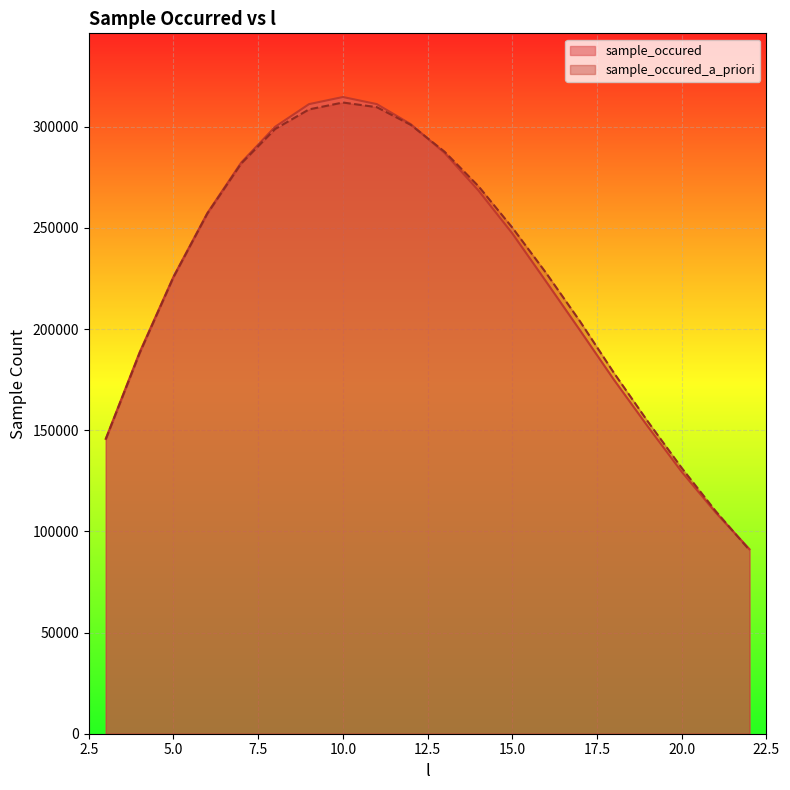

After their last crossing, which series has the higher values: sample_occured_a_priori or sample_occured?

sample_occured